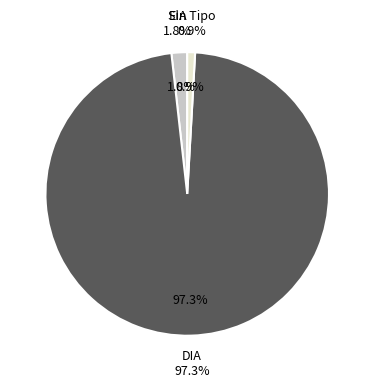

Which category has the biggest portion of the pie?

DIA